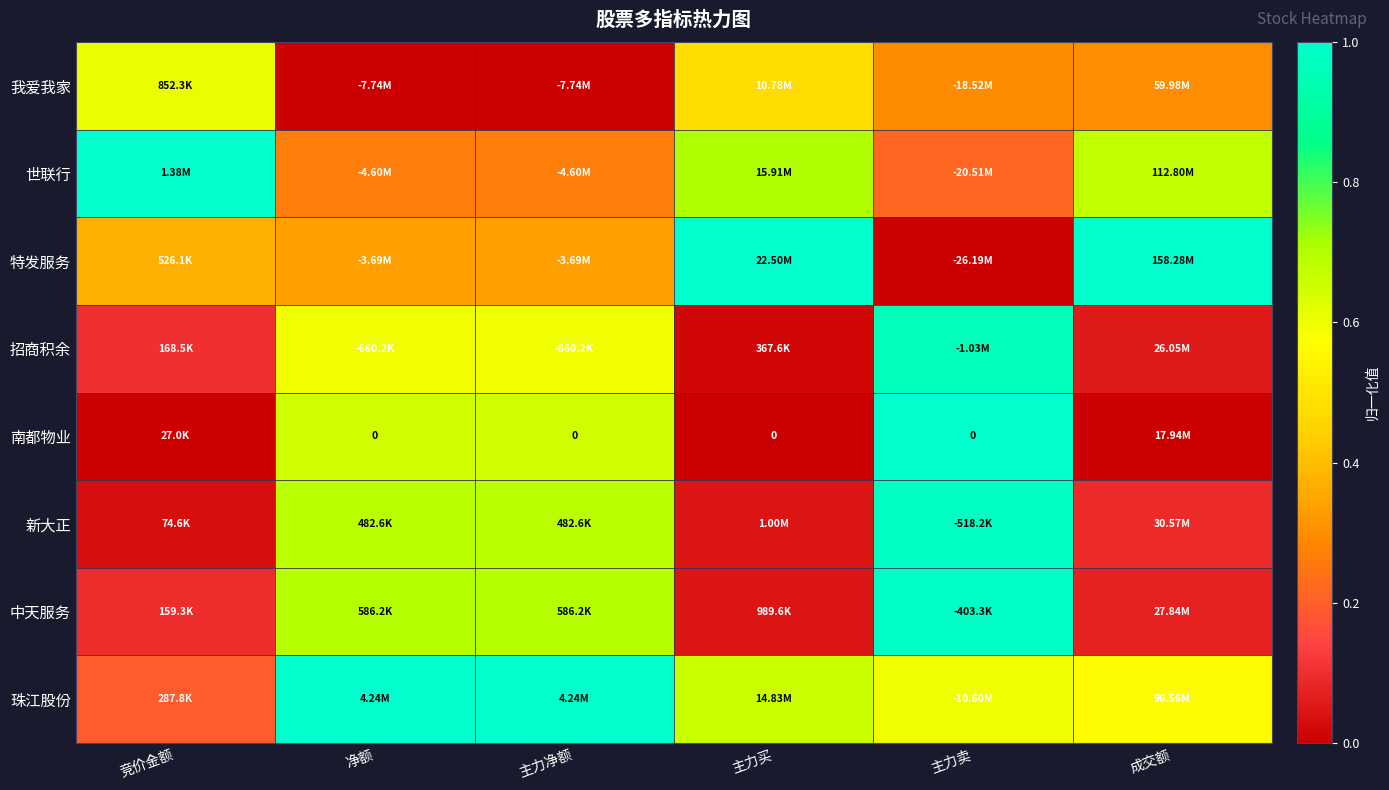

The value at 成交额 is 0.1. True or false?

False